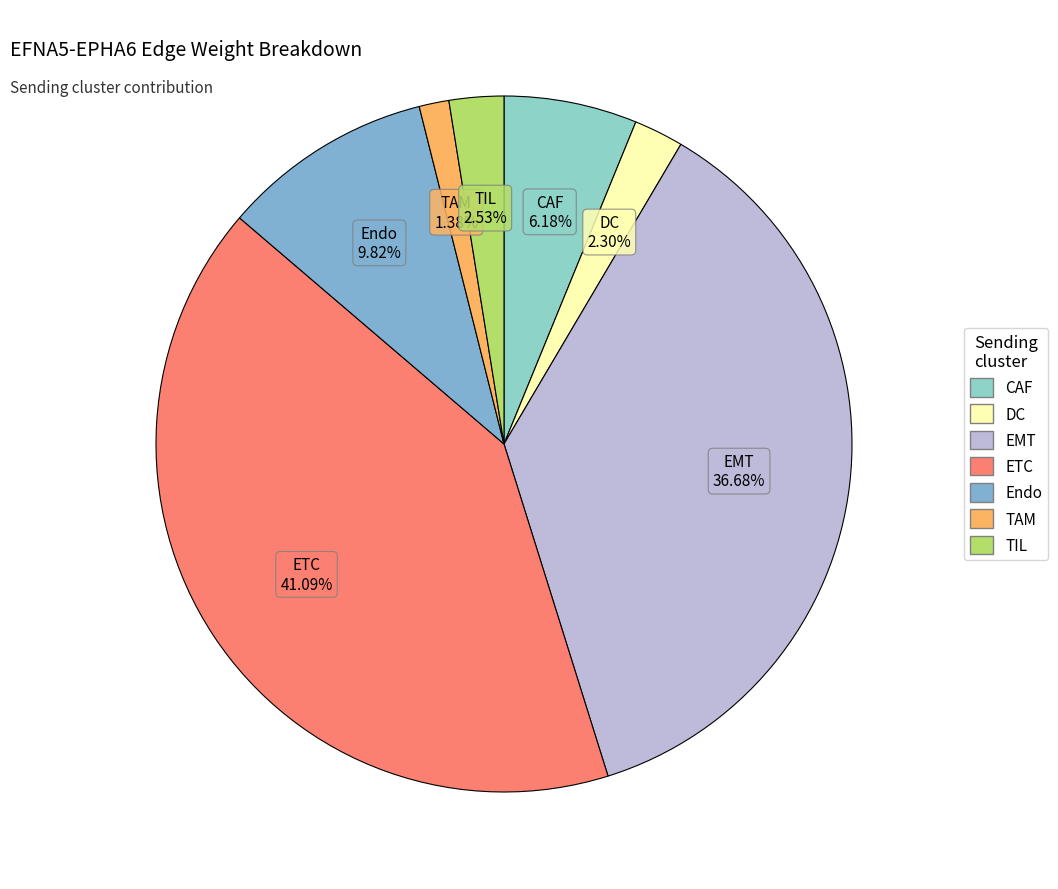

Between TIL and ETC, which is larger?

ETC